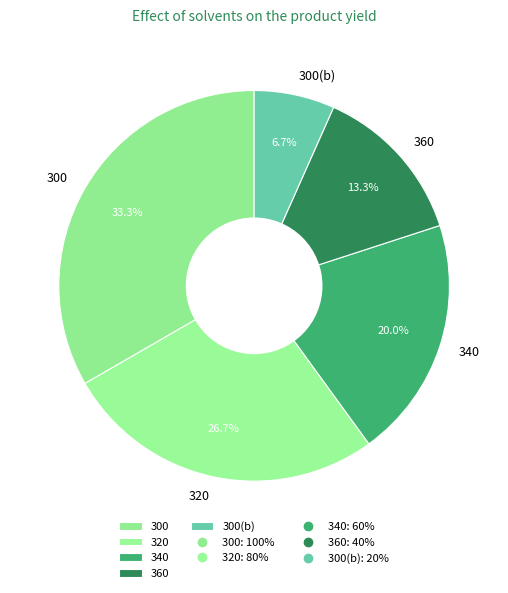

How many slices are in this pie chart?

5